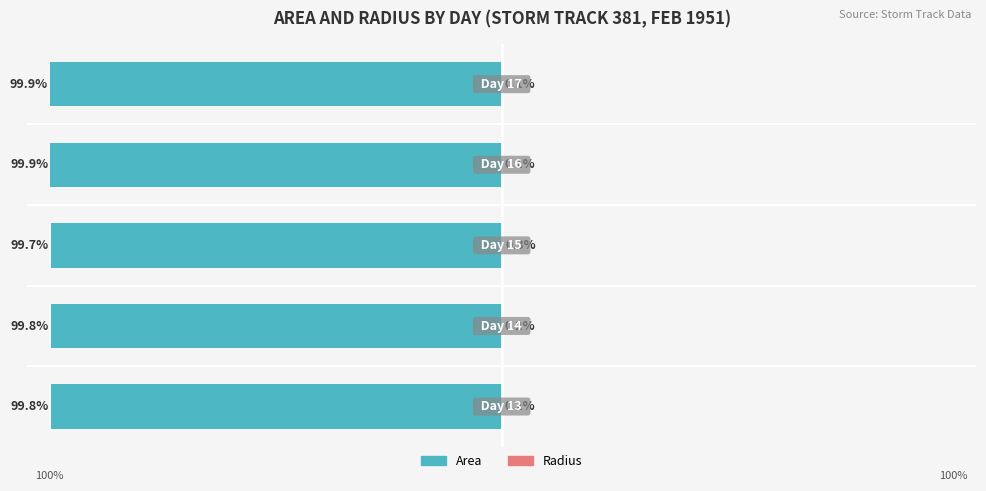

What is the approximate value of Radius at 2?

0.3